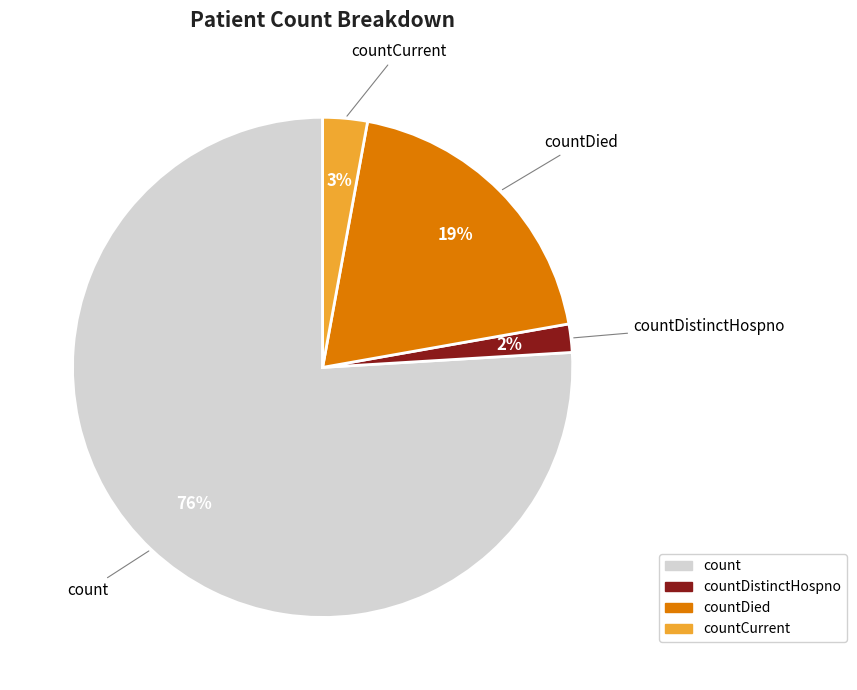

To the nearest percent, what is the average slice percentage?

25%